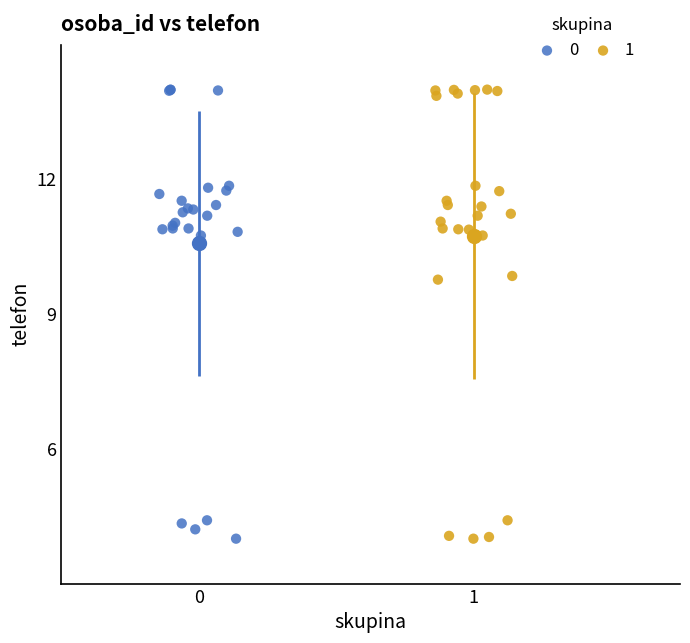

What are all the series names shown in the legend?

0, 1